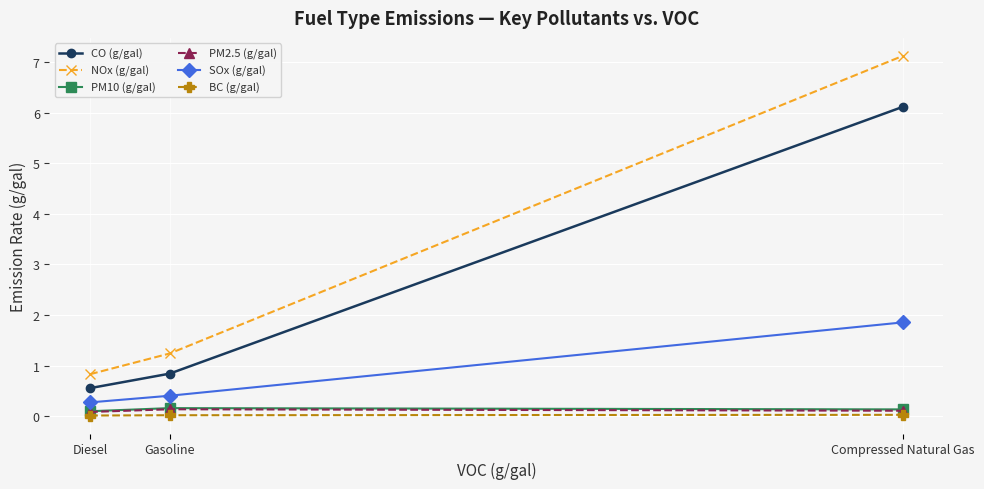

Does the chart have visible grid lines?

Yes